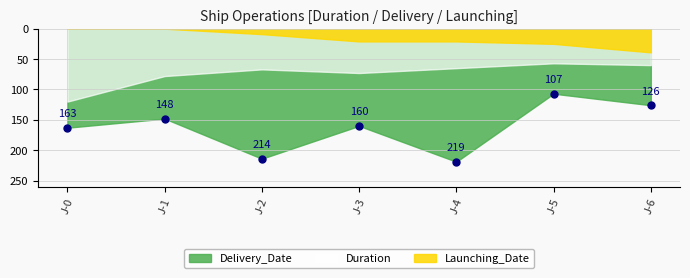

Which series has the largest range (max minus min)?

Delivery_Date